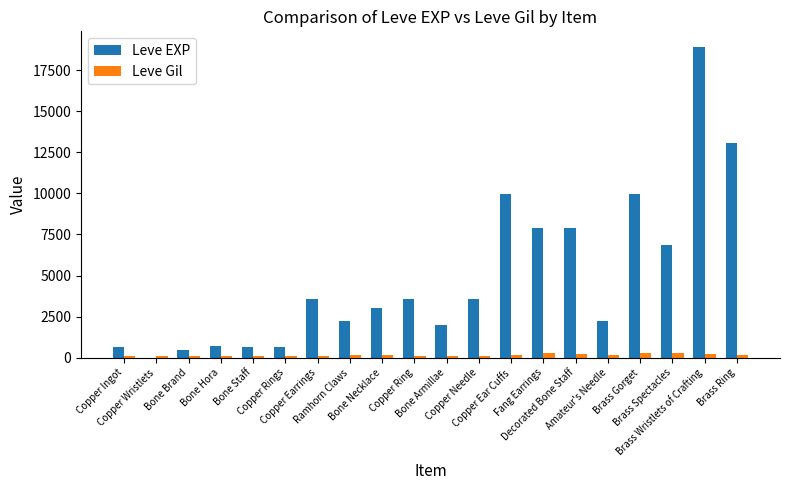

What is the sum of all Leve Gil values?

3447